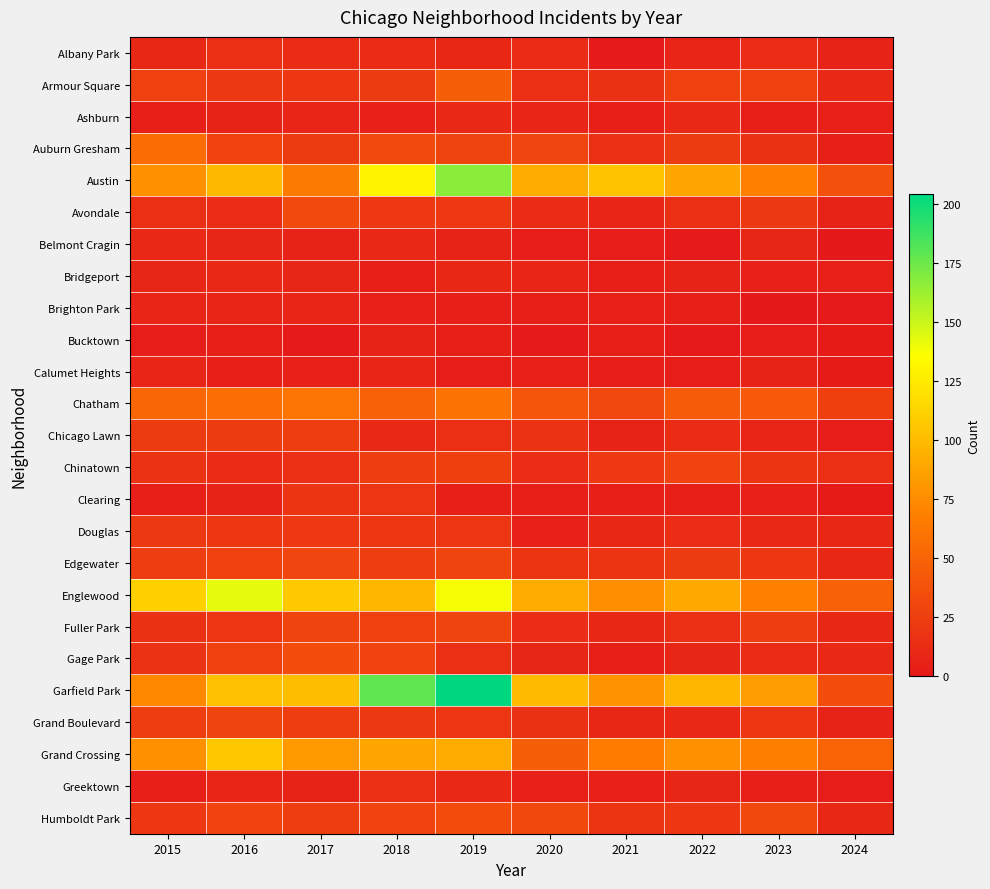

Reading right to left, extract all data points from this chart.

Albany Park: 2024=7	2023=14	2022=8	2021=1	2020=12	2019=10	2018=13	2017=13	2016=15	2015=10
Armour Square: 2024=11	2023=27	2022=27	2021=16	2020=15	2019=47	2018=23	2017=20	2016=22	2015=27
Ashburn: 2024=6	2023=4	2022=11	2021=5	2020=8	2019=11	2018=6	2017=8	2016=7	2015=4
Auburn Gresham: 2024=5	2023=16	2022=23	2021=15	2020=30	2019=29	2018=33	2017=23	2016=28	2015=56
Austin: 2024=37	2023=68	2022=89	2021=104	2020=92	2019=167	2018=130	2017=65	2016=99	2015=78
Avondale: 2024=7	2023=22	2022=15	2021=8	2020=13	2019=21	2018=21	2017=33	2016=14	2015=15
Belmont Cragin: 2024=0	2023=9	2022=1	2021=3	2020=3	2019=7	2018=11	2017=7	2016=9	2015=11
Bridgeport: 2024=6	2023=6	2022=7	2021=4	2020=8	2019=10	2018=5	2017=9	2016=11	2015=9
Brighton Park: 2024=1	2023=0	2022=5	2021=6	2020=5	2019=4	2018=6	2017=8	2016=8	2015=8
Bucktown: 2024=2	2023=3	2022=1	2021=5	2020=1	2019=5	2018=7	2017=1	2016=5	2015=3
Calumet Heights: 2024=2	2023=7	2022=3	2021=3	2020=6	2019=3	2018=8	2017=6	2016=4	2015=8
Chatham: 2024=26	2023=43	2022=44	2021=31	2020=40	2019=60	2018=48	2017=62	2016=57	2015=51
Chicago Lawn: 2024=3	2023=8	2022=13	2021=7	2020=17	2019=15	2018=11	2017=25	2016=23	2015=23
Chinatown: 2024=15	2023=18	2022=28	2021=21	2020=14	2019=26	2018=25	2017=15	2016=12	2015=17
Clearing: 2024=2	2023=6	2022=5	2021=4	2020=4	2019=5	2018=19	2017=18	2016=7	2015=4
Douglas: 2024=10	2023=11	2022=14	2021=10	2020=6	2019=19	2018=20	2017=21	2016=20	2015=22
Edgewater: 2024=10	2023=20	2022=23	2021=18	2020=18	2019=29	2018=25	2017=30	2016=27	2015=24
Englewood: 2024=48	2023=69	2022=90	2021=76	2020=92	2019=138	2018=98	2017=107	2016=142	2015=111
Fuller Park: 2024=10	2023=25	2022=15	2021=10	2020=14	2019=29	2018=27	2017=29	2016=19	2015=16
Gage Park: 2024=11	2023=12	2022=9	2021=5	2020=9	2019=15	2018=28	2017=35	2016=27	2015=17
Garfield Park: 2024=35	2023=85	2022=98	2021=79	2020=100	2019=204	2018=178	2017=101	2016=103	2015=73
Grand Boulevard: 2024=7	2023=20	2022=11	2021=10	2020=16	2019=19	2018=22	2017=25	2016=29	2015=24
Grand Crossing: 2024=50	2023=67	2022=77	2021=66	2020=47	2019=91	2018=88	2017=82	2016=106	2015=77
Greektown: 2024=3	2023=4	2022=9	2021=6	2020=6	2019=11	2018=15	2017=7	2016=8	2015=4
Humboldt Park: 2024=10	2023=32	2022=20	2021=18	2020=32	2019=34	2018=28	2017=25	2016=28	2015=20